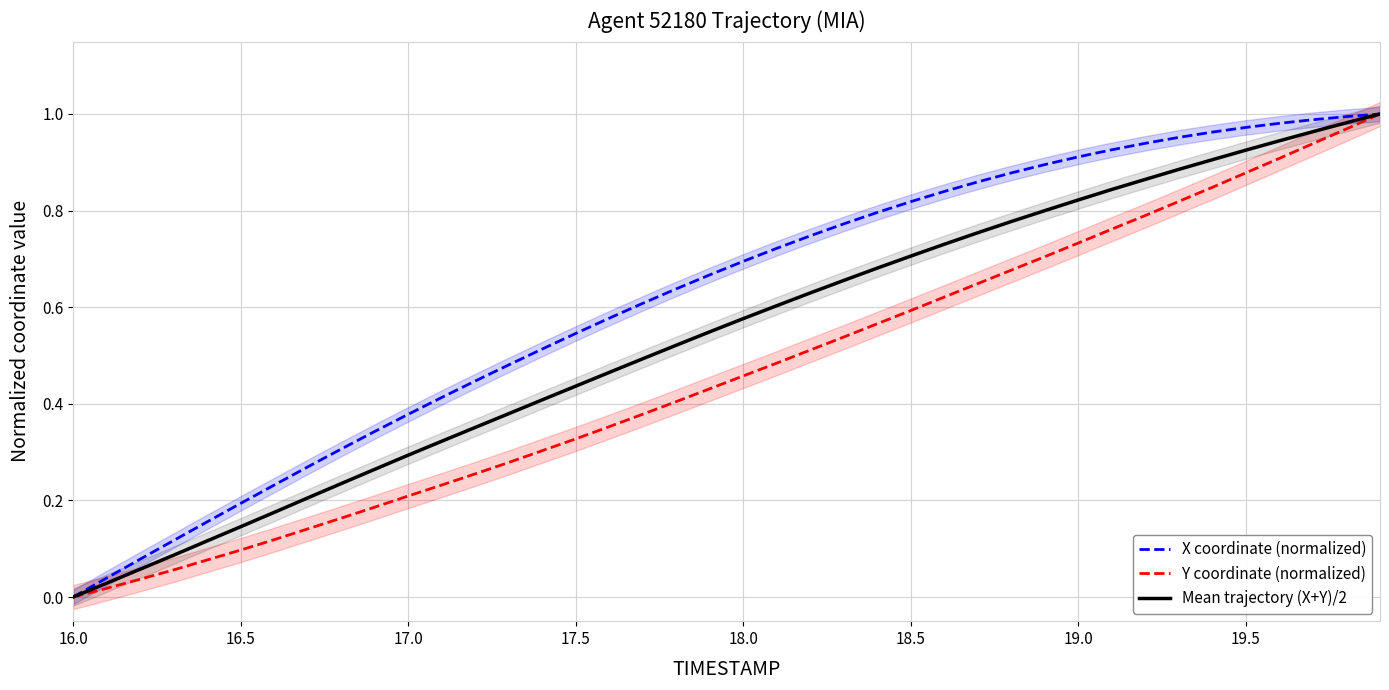

Does the chart display data point markers on the line(s)?

No